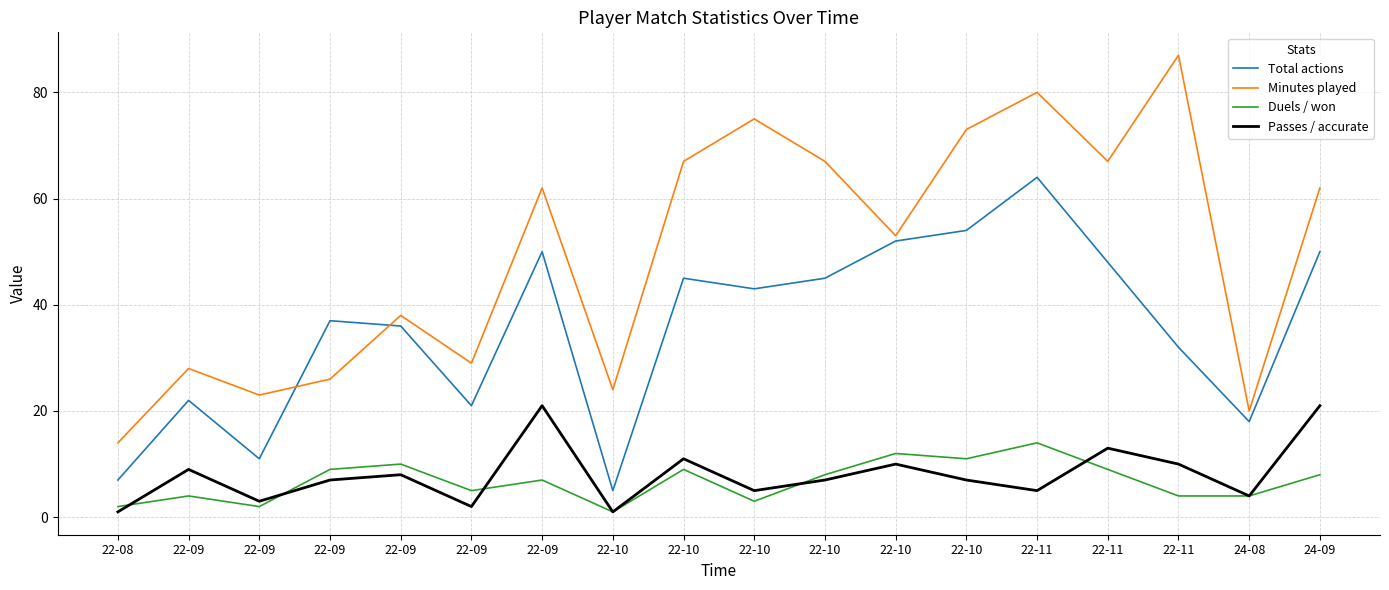

Does the chart display data point markers on the line(s)?

No